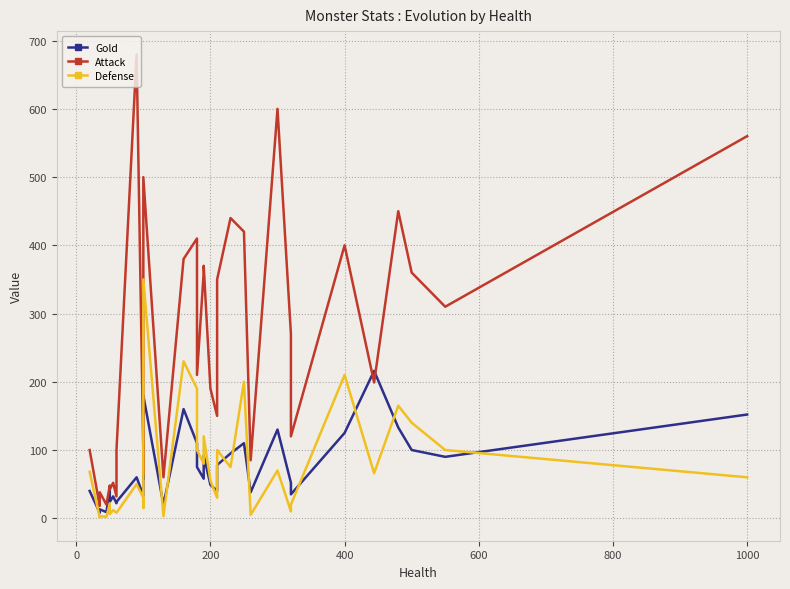

What are all the series names shown in the legend?

Gold, Attack, Defense